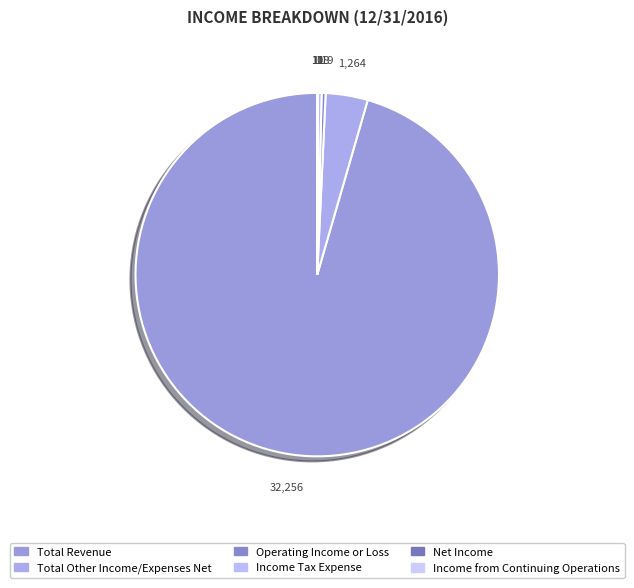

Rank the categories by value from lowest to highest.

Net Income, Income from Continuing Operations, Income Tax Expense, Operating Income or Loss, Total Other Income/Expenses Net, Total Revenue